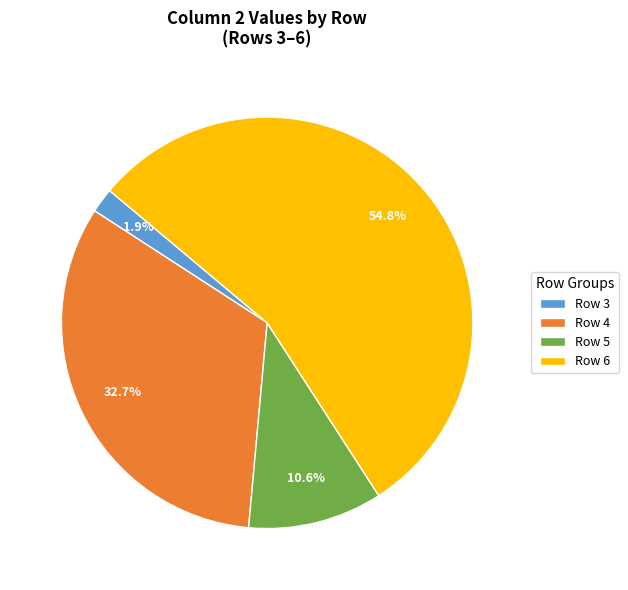

To the nearest percent, what is the average slice percentage?

25%